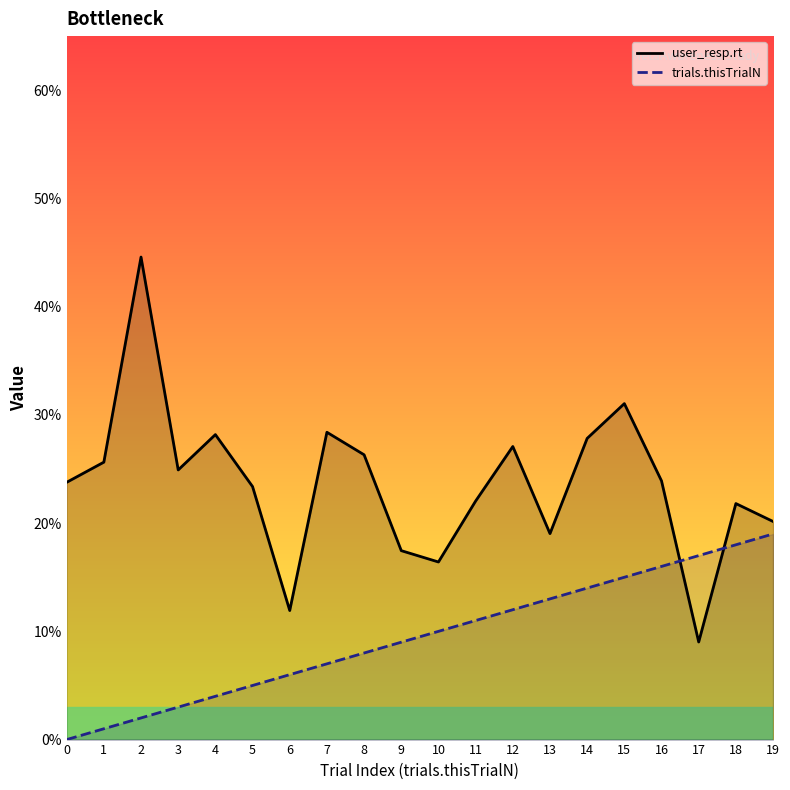

True or false: user_resp.rt has more than 1 interior local peaks.

True